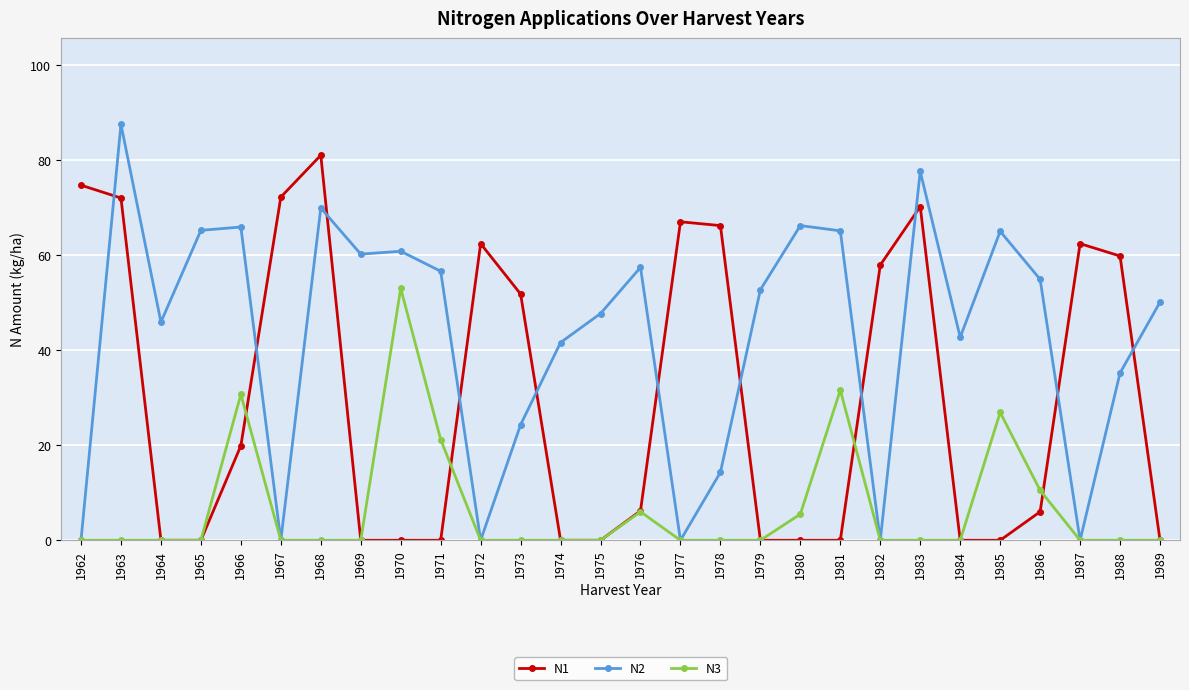

What is the approximate value of N3 at 1971?

21.2